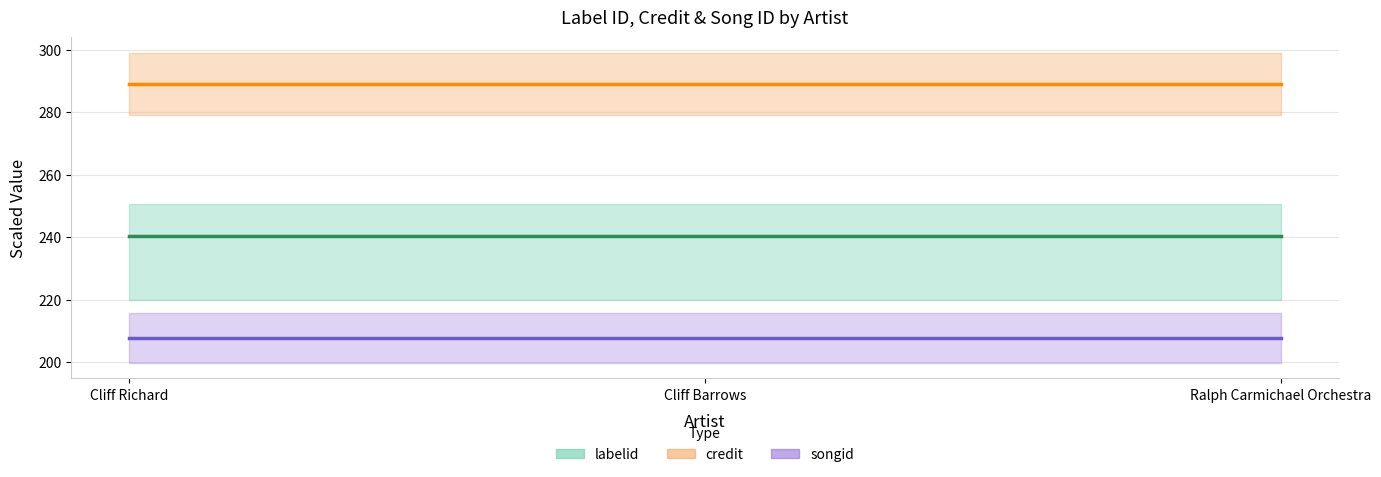

What is the label of the 3rd point from the right?

Cliff Richard